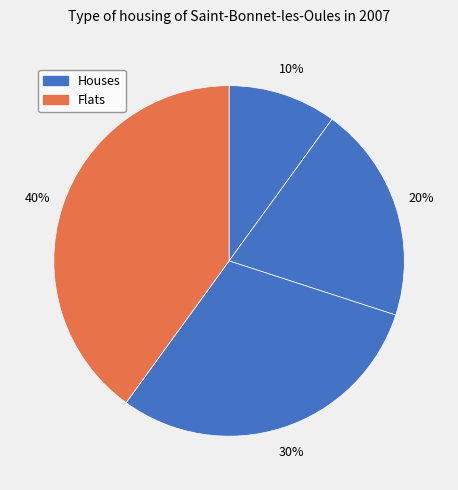

To the nearest percent, what is the average slice percentage?

20%